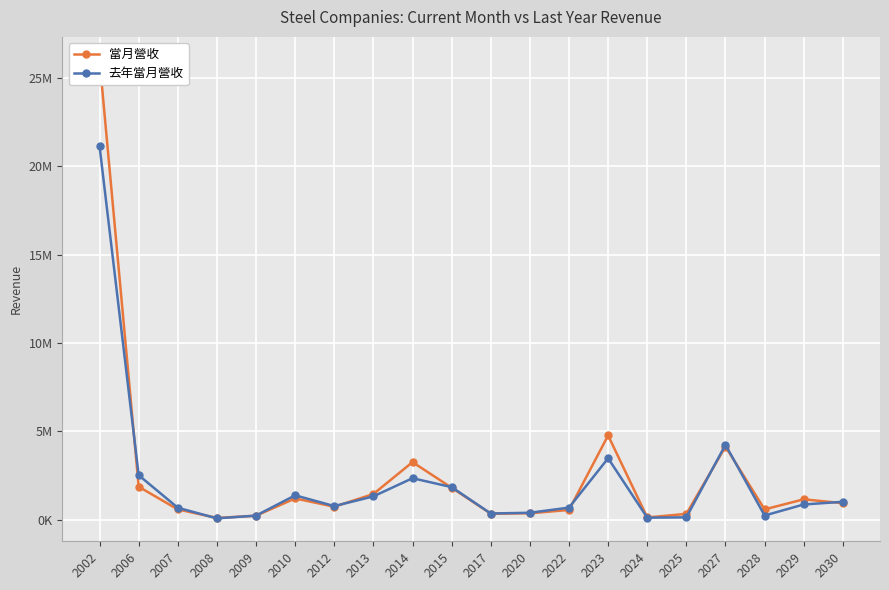

The 當月營收 series shows 329060 at 2017. True or false?

True